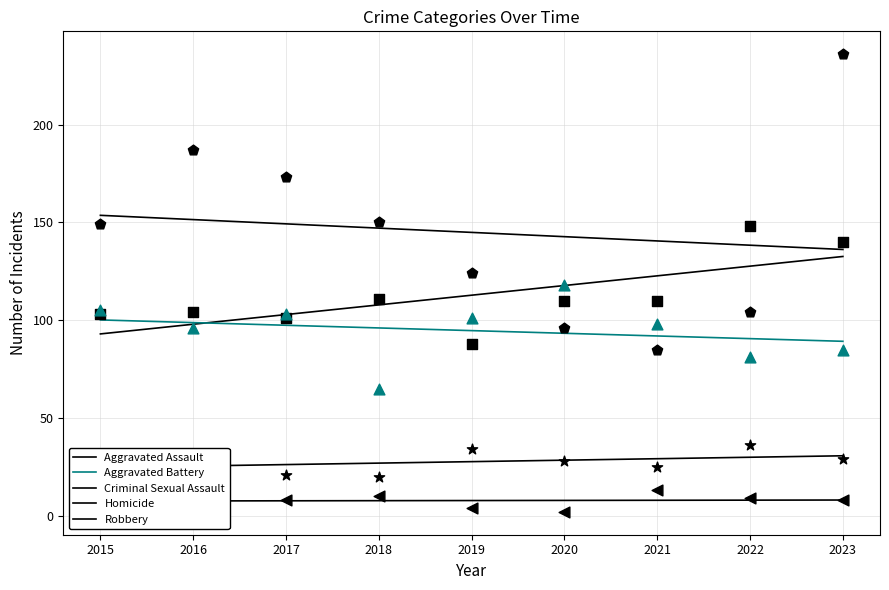

Which series has the largest total across all categories?

Robbery